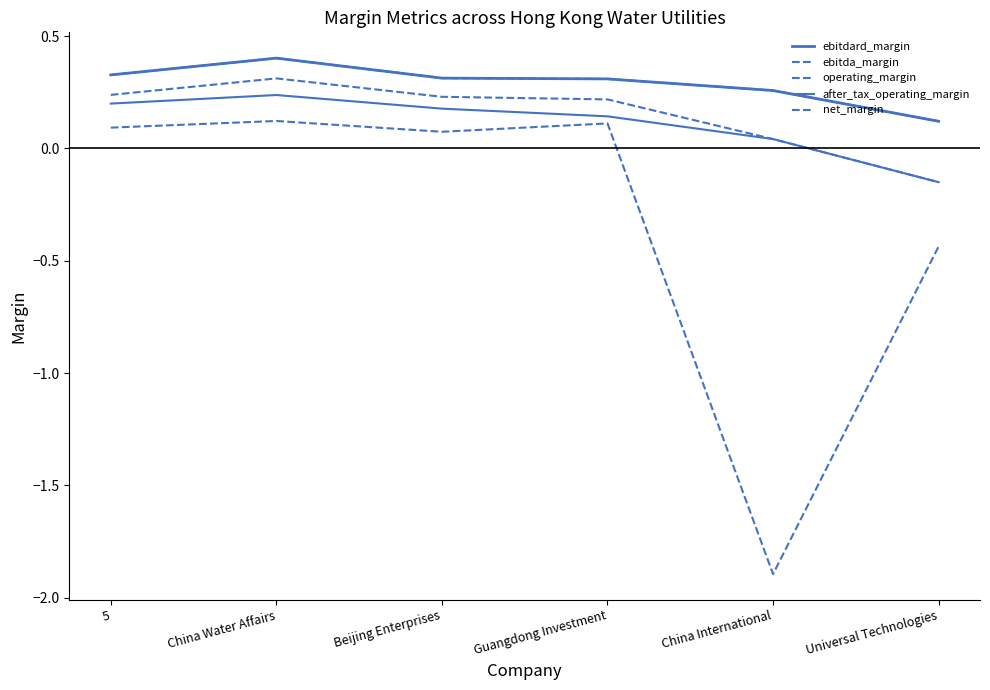

Is this an area chart (filled region under the line)?

No